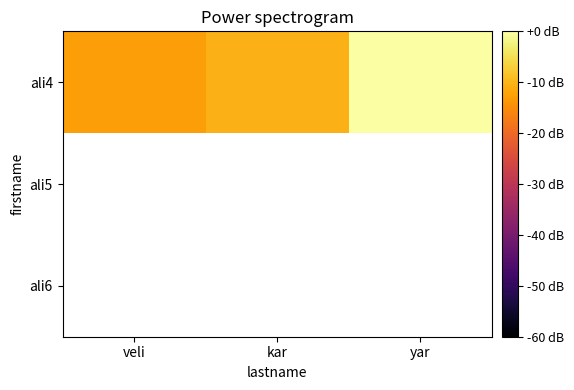

Which series changed the most between veli and yar?

ali4